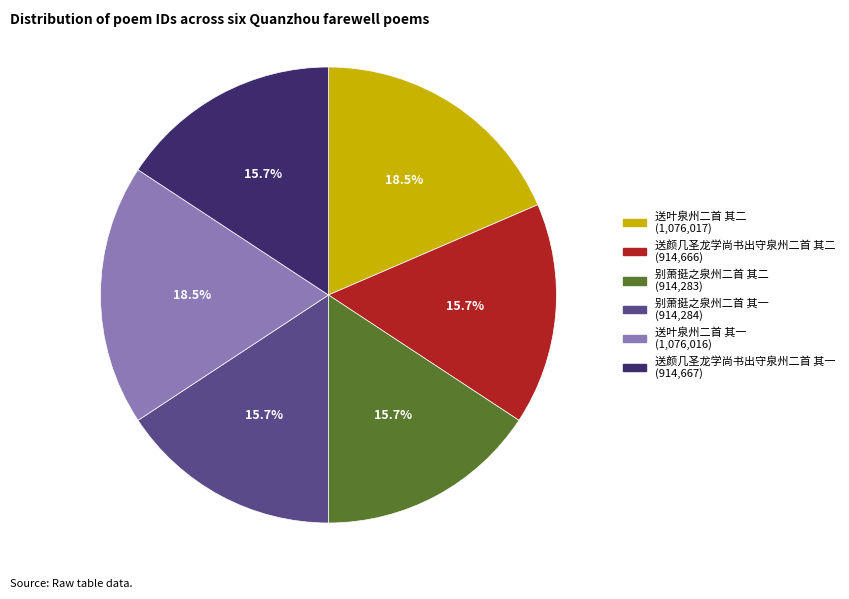

True or false: 别萧挺之泉州二首 其一 accounts for 16% of the total.

True